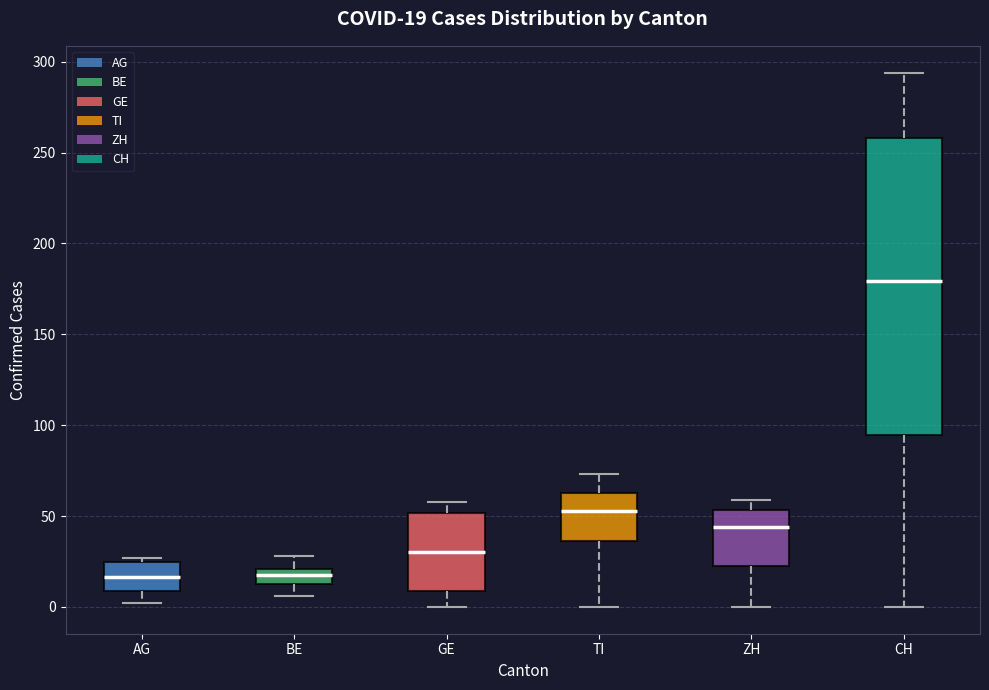

Which box has the highest median line?

CH